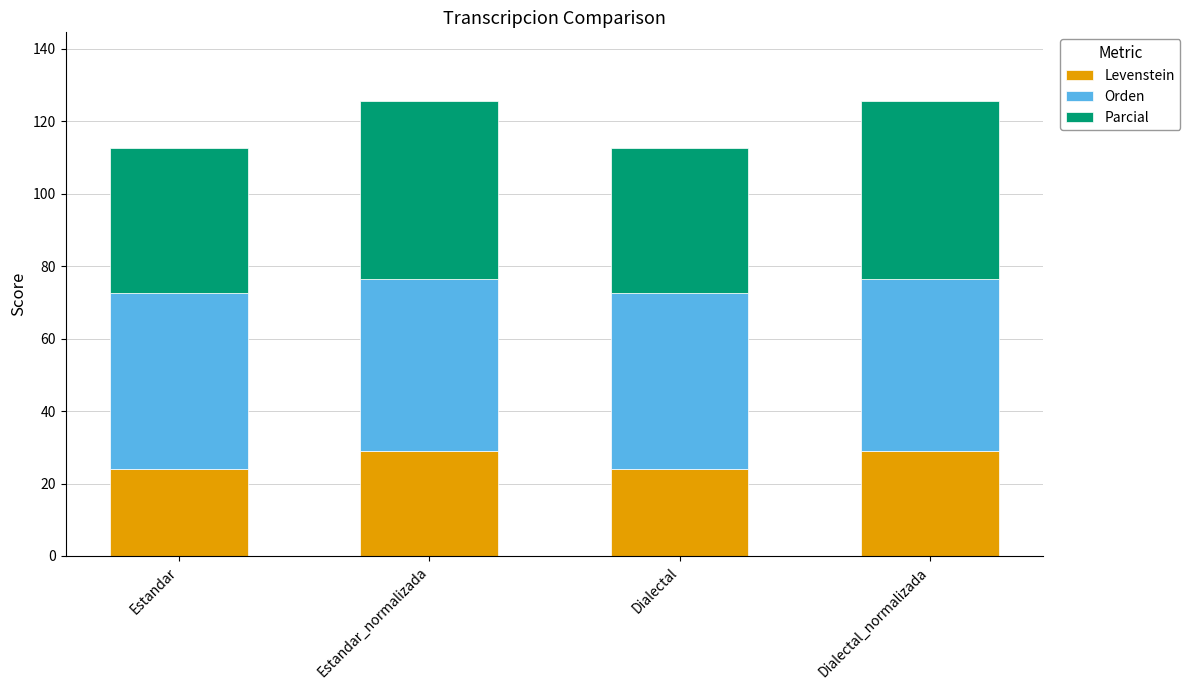

What is the difference between the maximum and minimum values in the Levenstein series?

5.0